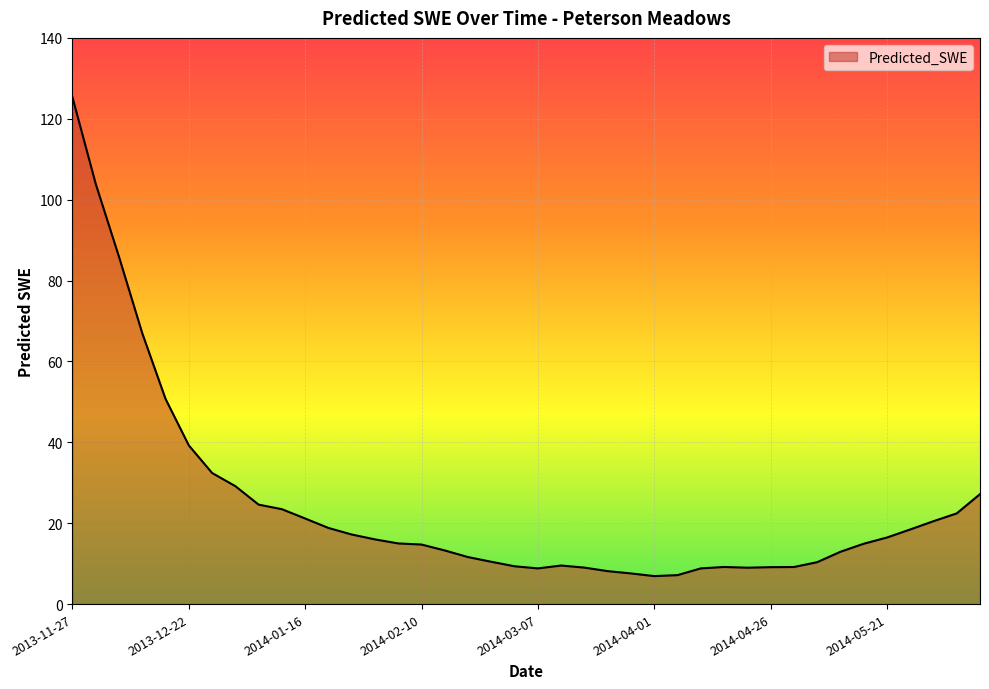

What is the difference between the second highest and minimum values?

97.0